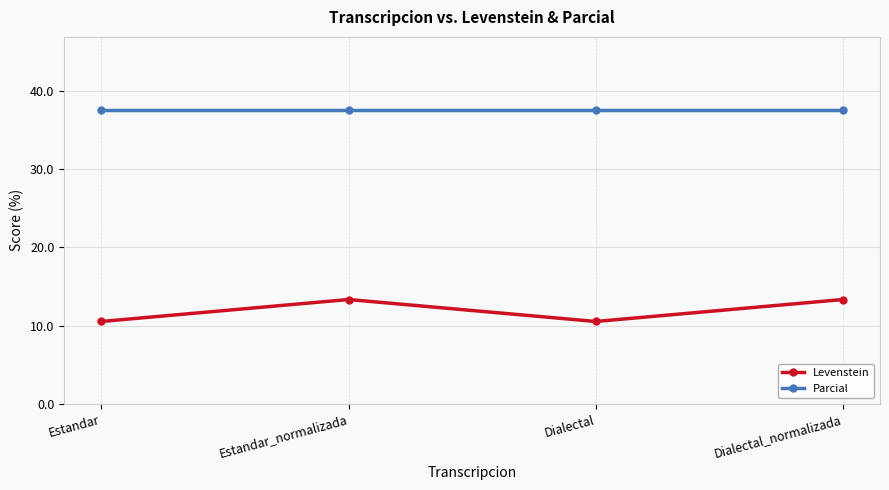

Rank the series by their maximum value, from highest to lowest.

Parcial, Levenstein